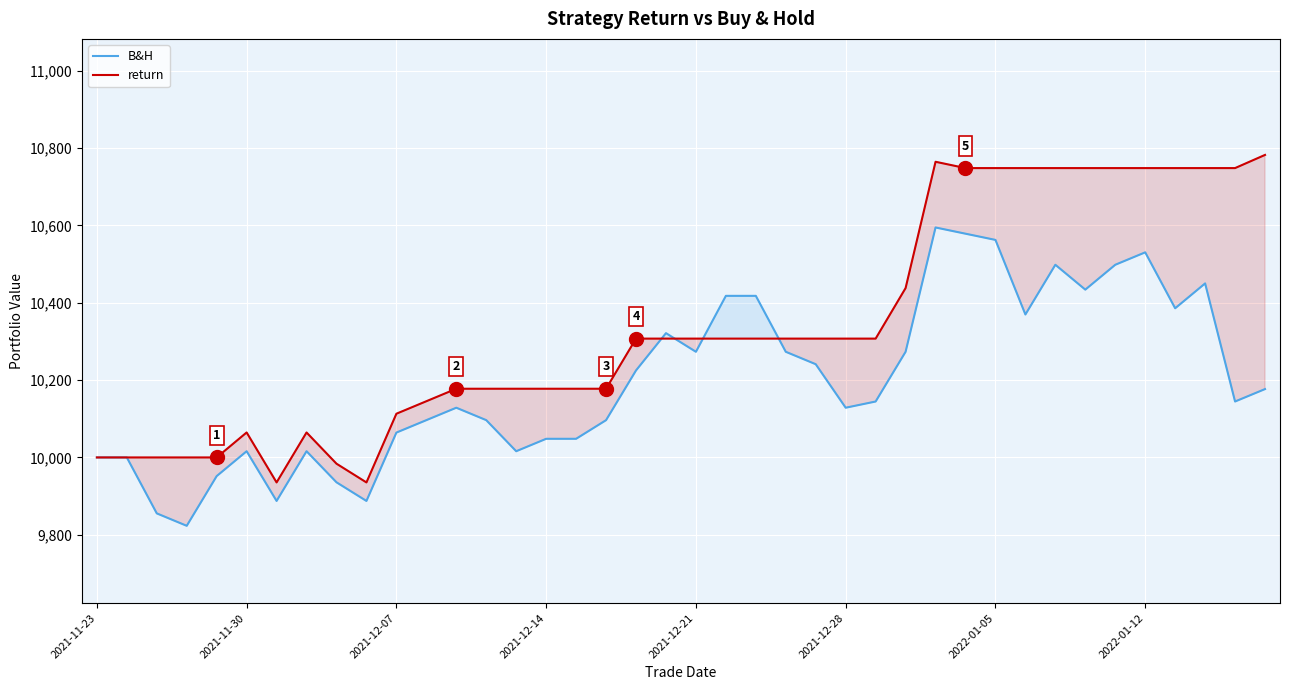

The B&H series shows 6009.5 at 19. True or false?

False